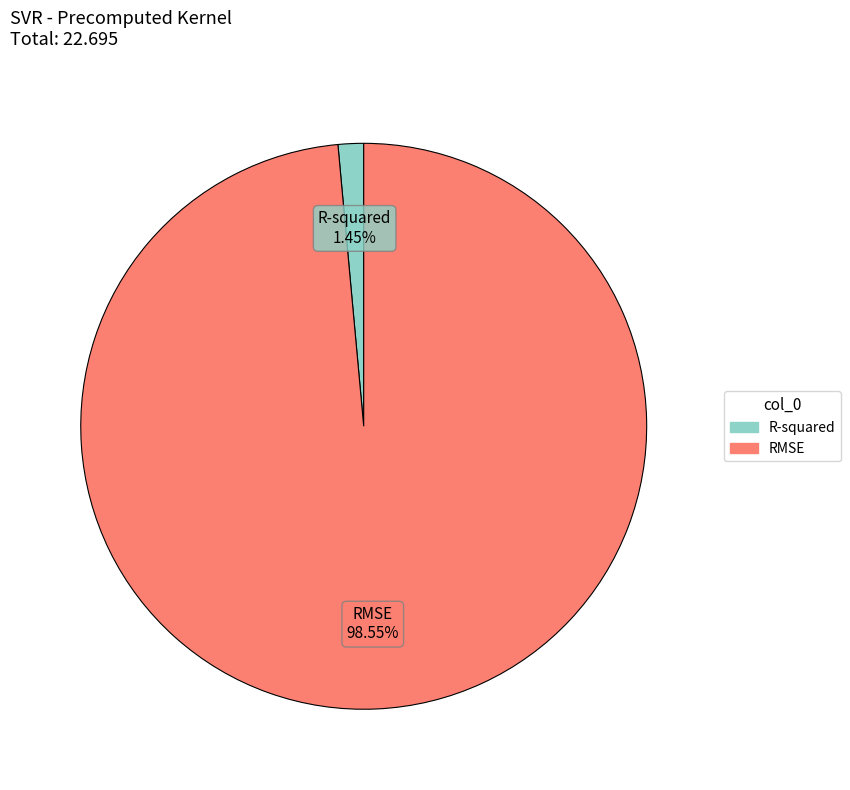

To the nearest percent, what is the difference between the largest and smallest slice percentages?

97%